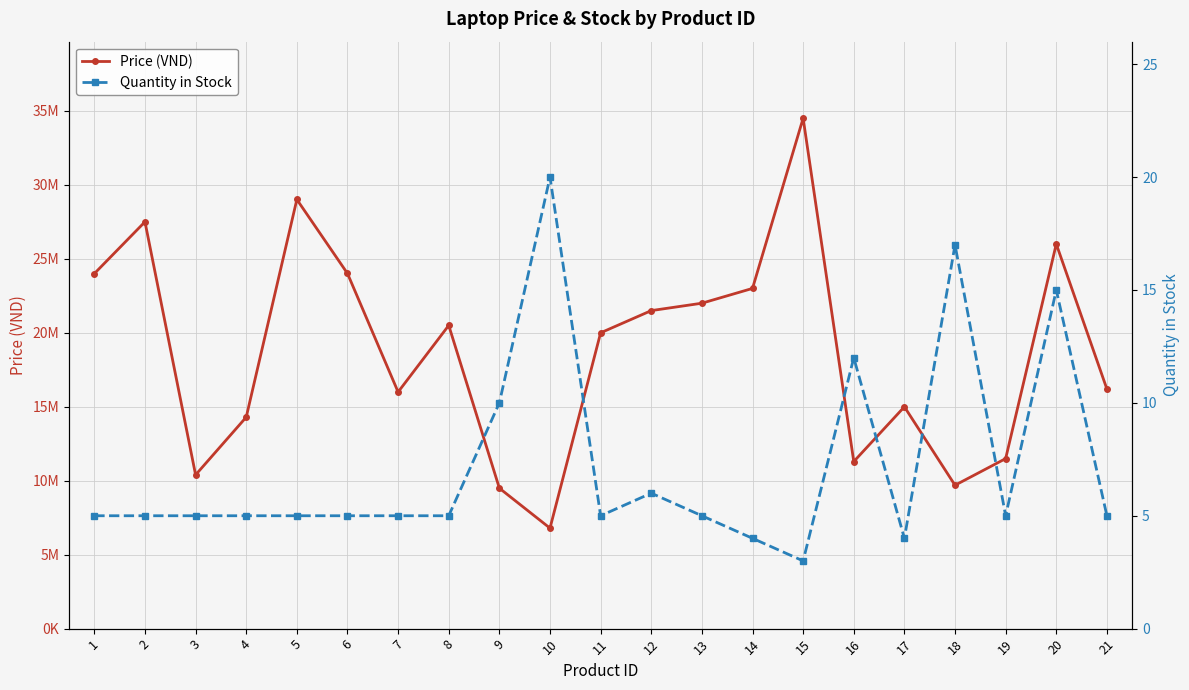

How many values in the Quantity in Stock series are below 5?

3